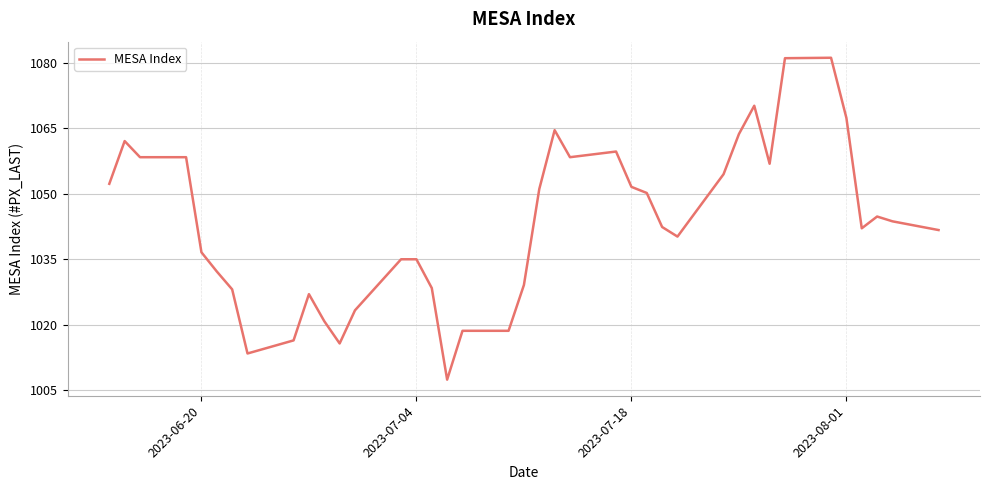

What is the greatest value displayed?

1081.2